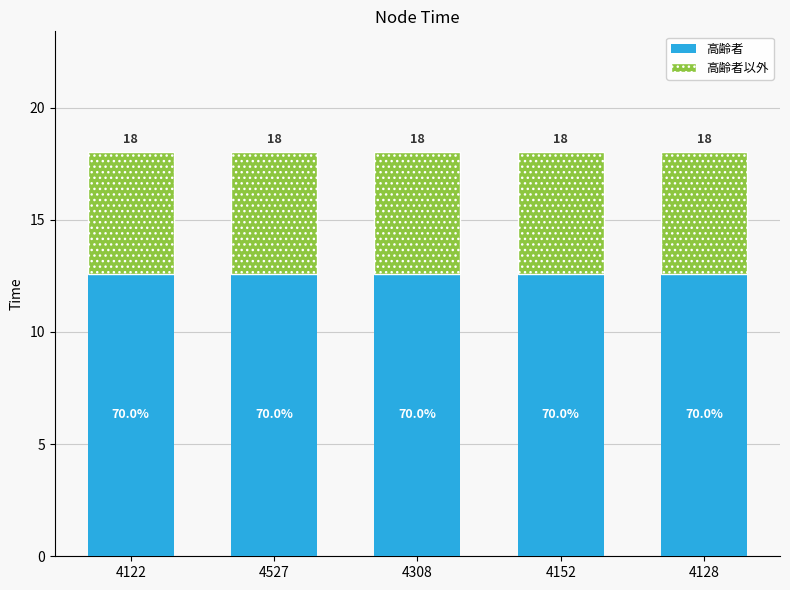

Rank the series by their maximum value, from highest to lowest.

高齢者, 高齢者以外